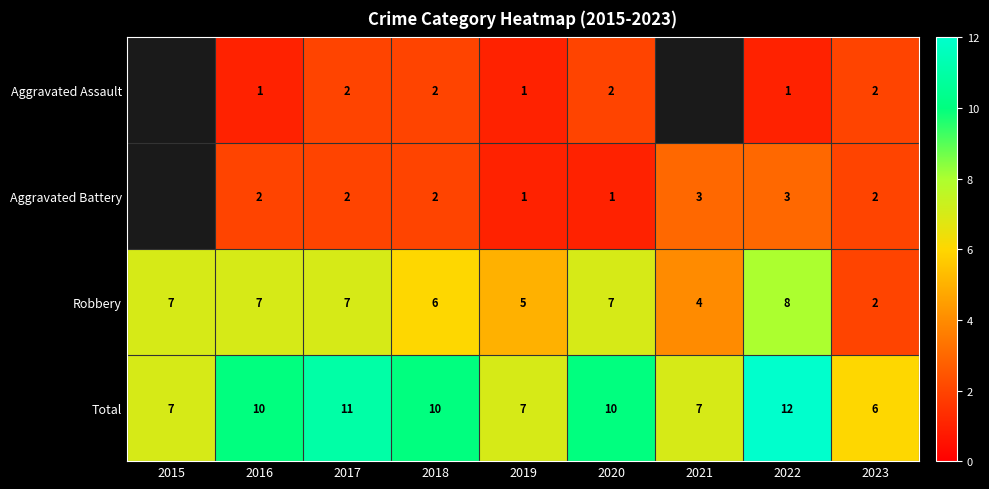

The Aggravated Battery series shows 1 at 2023. True or false?

False